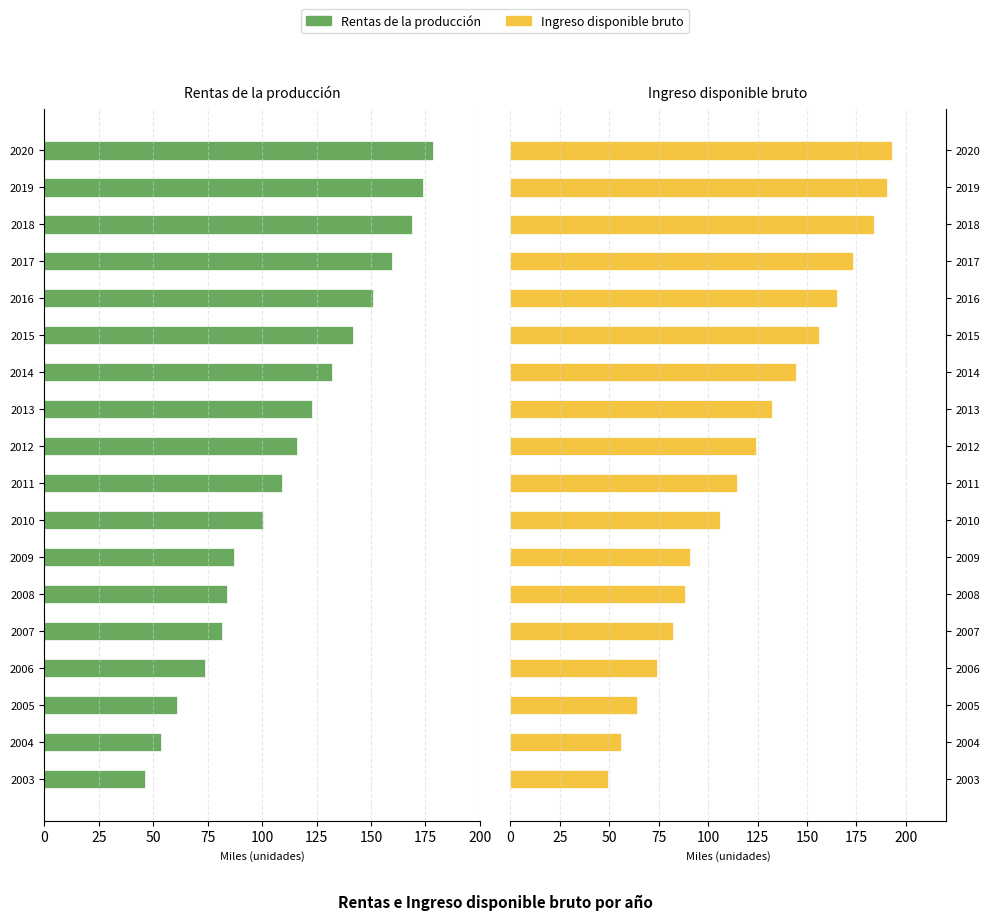

Reading left to right, list all the values displayed in this chart.

Rentas de la producción: 46.2	53.7	61.1	73.6	81.5	83.7	87.0	100.4	109.3	115.8	123.0	132.3	141.7	150.9	159.6	169.0	174.0	178.5
Ingreso disponible bruto: 49.6	56.2	63.9	74.0	82.2	88.1	91.0	105.9	114.7	124.2	132.1	144.2	156.0	165.2	173.4	183.8	190.7	192.7